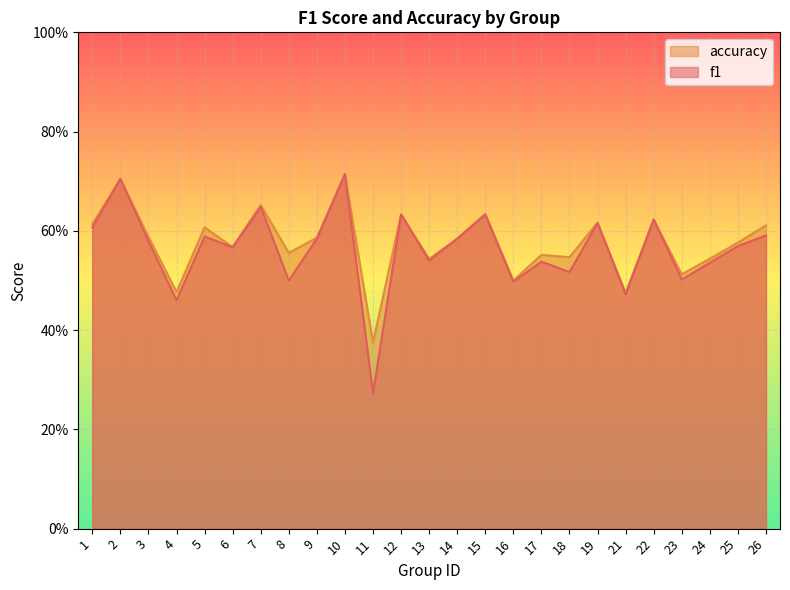

What is the difference between the second highest and minimum values in the accuracy series?

0.3